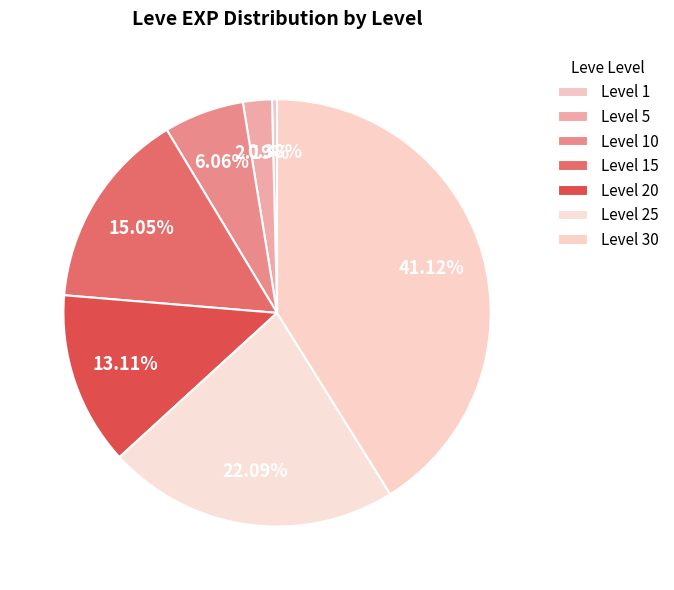

To the nearest percent, what is the combined percentage of Level 25 and Level 1?

22%